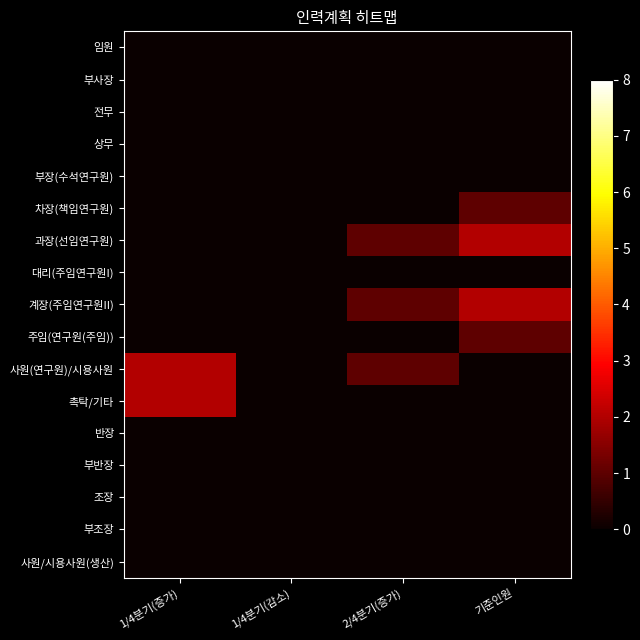

Reading right to left, transcribe all the data shown in this chart.

임원: 기준인원=0	2/4분기(증가)=0	1/4분기(감소)=0	1/4분기(증가)=0
부사장: 기준인원=0	2/4분기(증가)=0	1/4분기(감소)=0	1/4분기(증가)=0
전무: 기준인원=0	2/4분기(증가)=0	1/4분기(감소)=0	1/4분기(증가)=0
상무: 기준인원=0	2/4분기(증가)=0	1/4분기(감소)=0	1/4분기(증가)=0
부장(수석연구원): 기준인원=0	2/4분기(증가)=0	1/4분기(감소)=0	1/4분기(증가)=0
차장(책임연구원): 기준인원=1	2/4분기(증가)=0	1/4분기(감소)=0	1/4분기(증가)=0
과장(선임연구원): 기준인원=2	2/4분기(증가)=1	1/4분기(감소)=0	1/4분기(증가)=0
대리(주임연구원I): 기준인원=0	2/4분기(증가)=0	1/4분기(감소)=0	1/4분기(증가)=0
계장(주임연구원II): 기준인원=2	2/4분기(증가)=1	1/4분기(감소)=0	1/4분기(증가)=0
주임(연구원(주임)): 기준인원=1	2/4분기(증가)=0	1/4분기(감소)=0	1/4분기(증가)=0
사원(연구원)/시용사원: 기준인원=0	2/4분기(증가)=1	1/4분기(감소)=0	1/4분기(증가)=2
촉탁/기타: 기준인원=0	2/4분기(증가)=0	1/4분기(감소)=0	1/4분기(증가)=2
반장: 기준인원=0	2/4분기(증가)=0	1/4분기(감소)=0	1/4분기(증가)=0
부반장: 기준인원=0	2/4분기(증가)=0	1/4분기(감소)=0	1/4분기(증가)=0
조장: 기준인원=0	2/4분기(증가)=0	1/4분기(감소)=0	1/4분기(증가)=0
부조장: 기준인원=0	2/4분기(증가)=0	1/4분기(감소)=0	1/4분기(증가)=0
사원/시용사원(생산): 기준인원=0	2/4분기(증가)=0	1/4분기(감소)=0	1/4분기(증가)=0